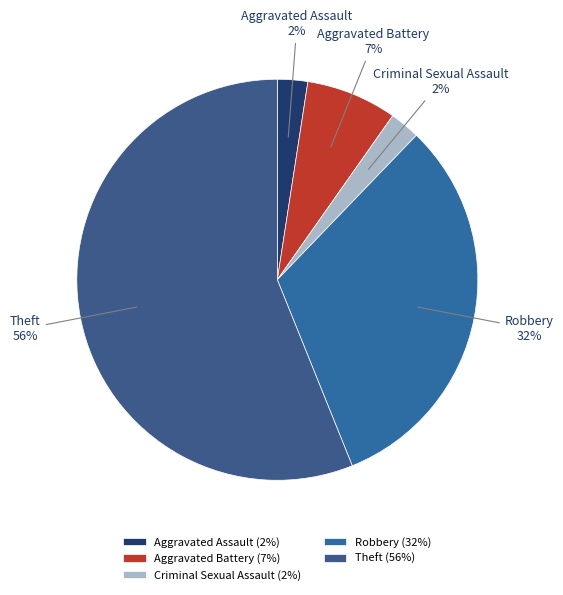

To the nearest percent, what percentage of the pie is Aggravated Assault?

2%